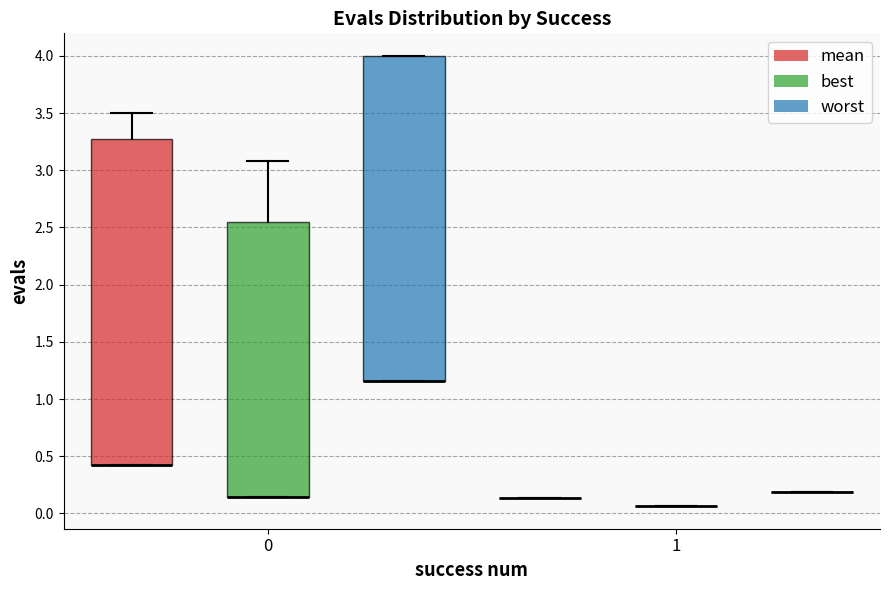

Where is the upper edge of the box for 0 (mean) on the y-axis? The values are not printed on the chart, so give them approximately, as read against the axis.

3.30